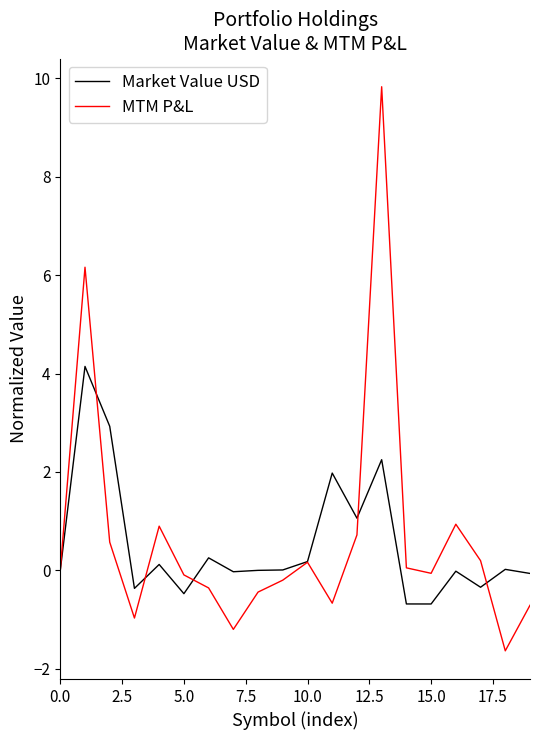

What is the minimum value for Market Value USD?

-0.7